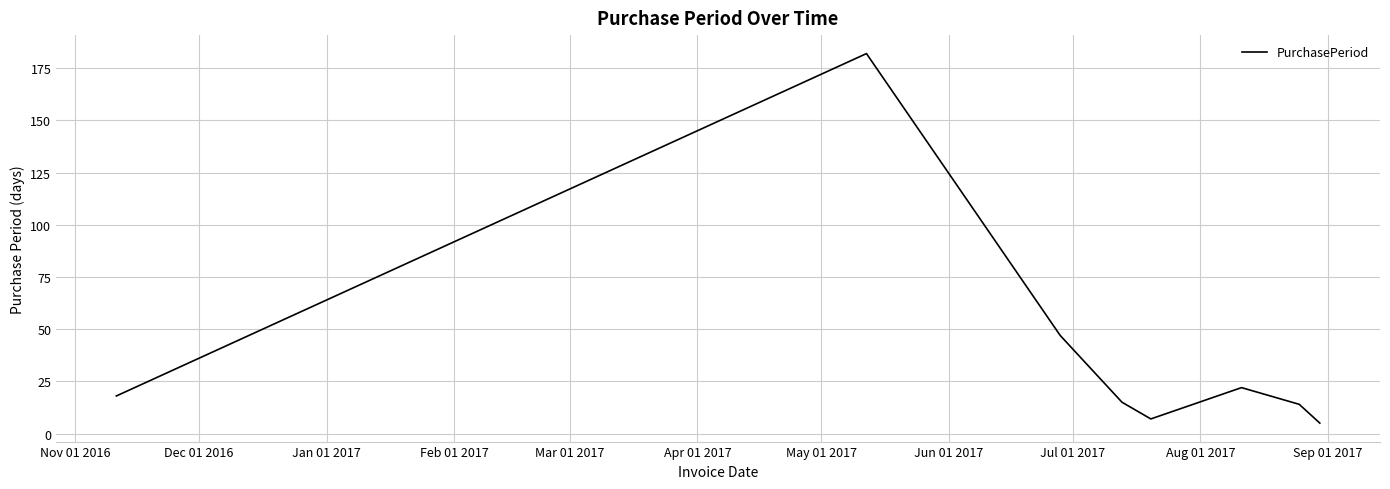

What is the sum of all values?

310